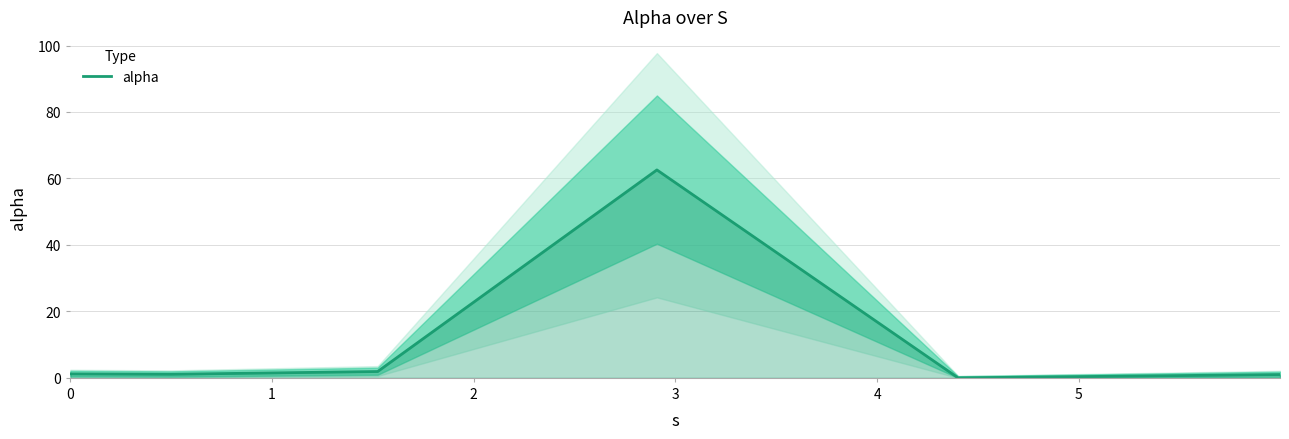

Rank the categories by value from highest to lowest.

3, 2, 0, 1, 5, 4